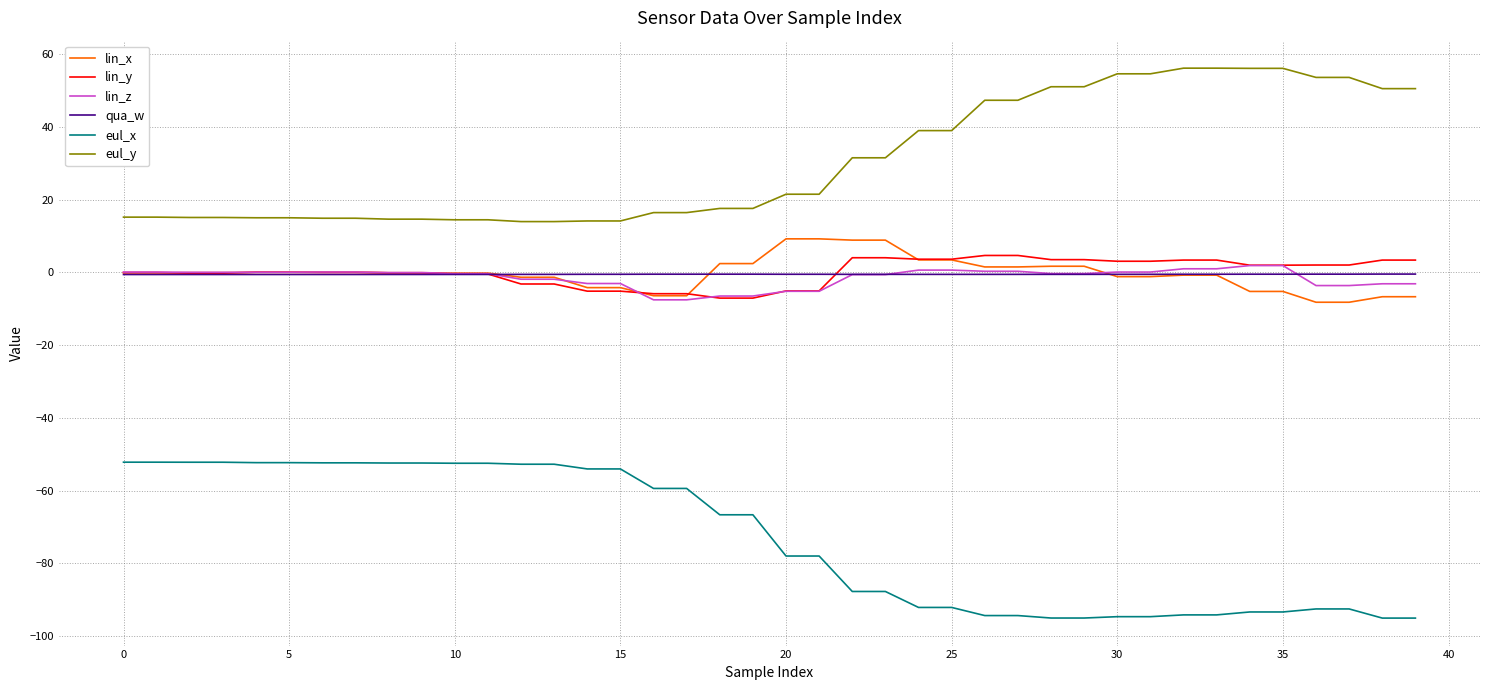

Which series has the largest total across all categories?

eul_y